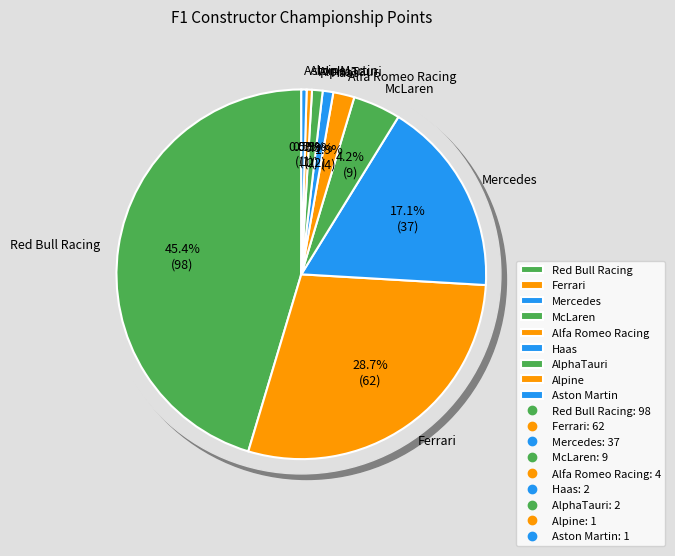

How much of the chart is everything except McLaren?

95.8%